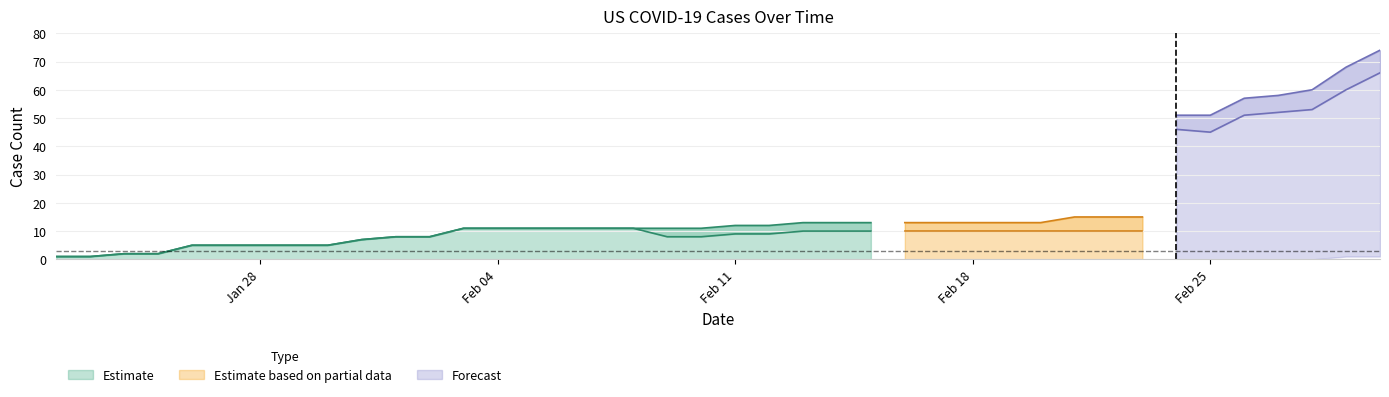

What is the maximum value for Estimate?

13